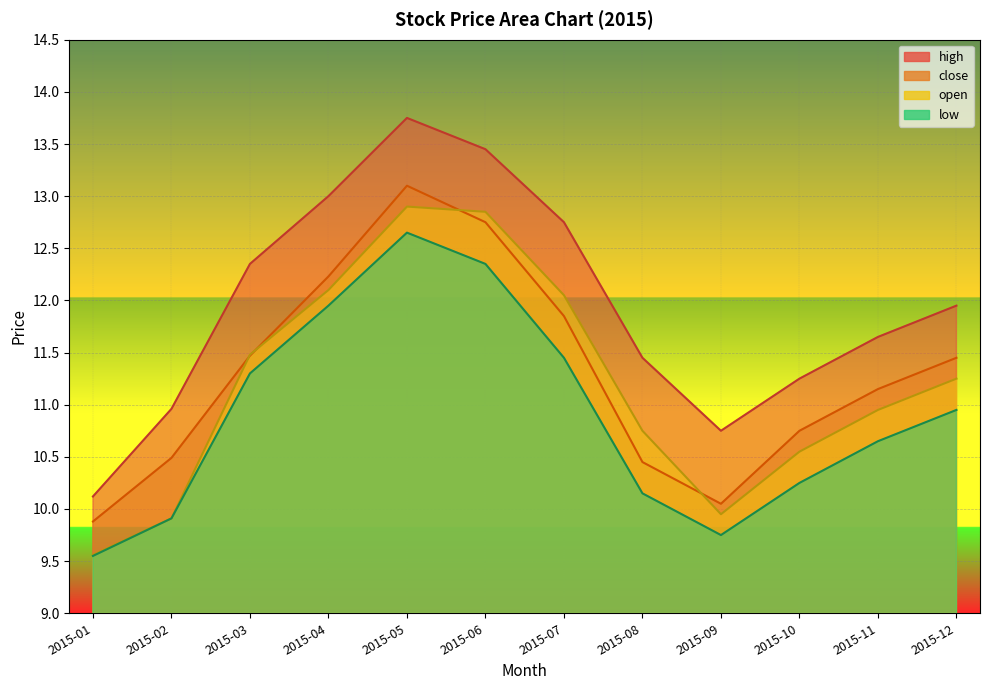

True or false: close has a value of 19.6 at 2015-11.

False